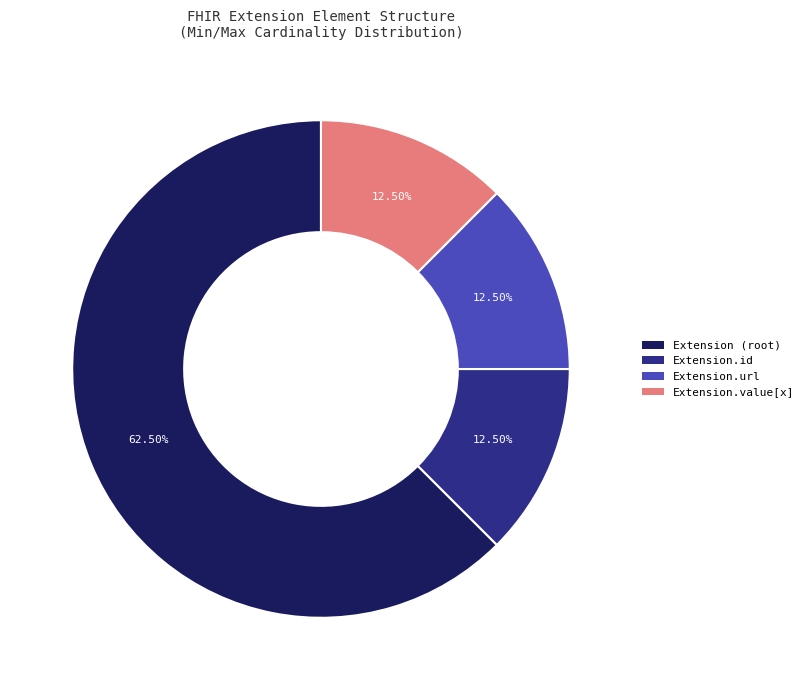

What is the largest slice in the pie chart?

Extension (root)